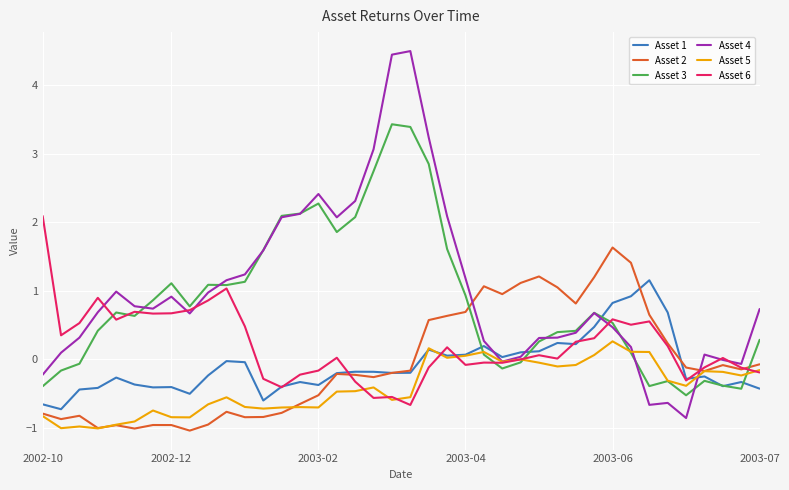

How many series are shown in this chart?

6